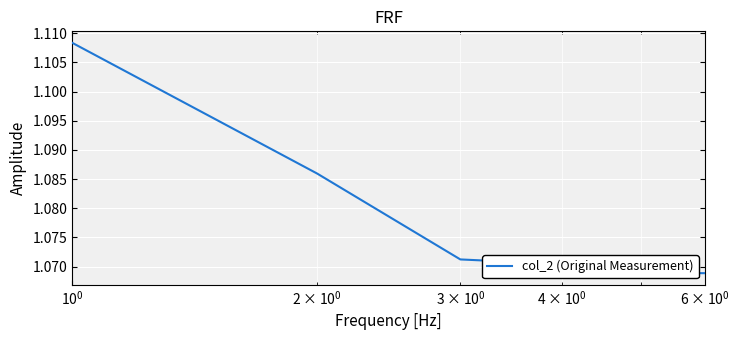

True or false: the data shows 0.7 at $\mathdefault{10^{2}}$.

False